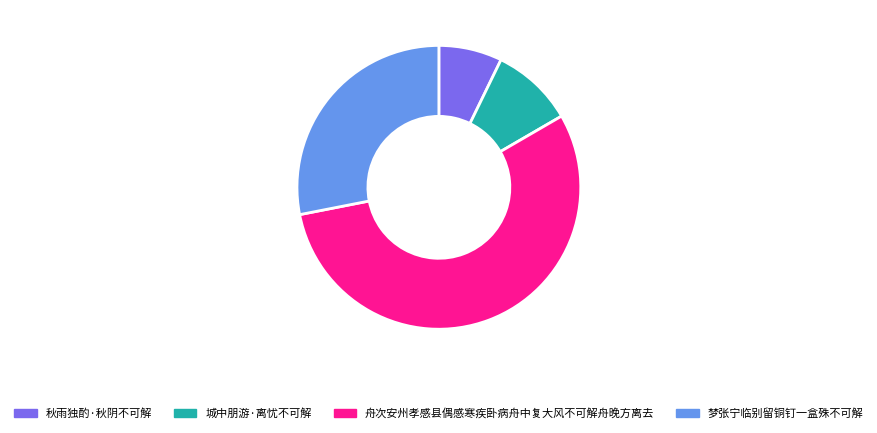

Which slice represents more than half of the pie?

舟次安州孝感县偶感寒疾卧病舟中复大风不可解舟晚方离去